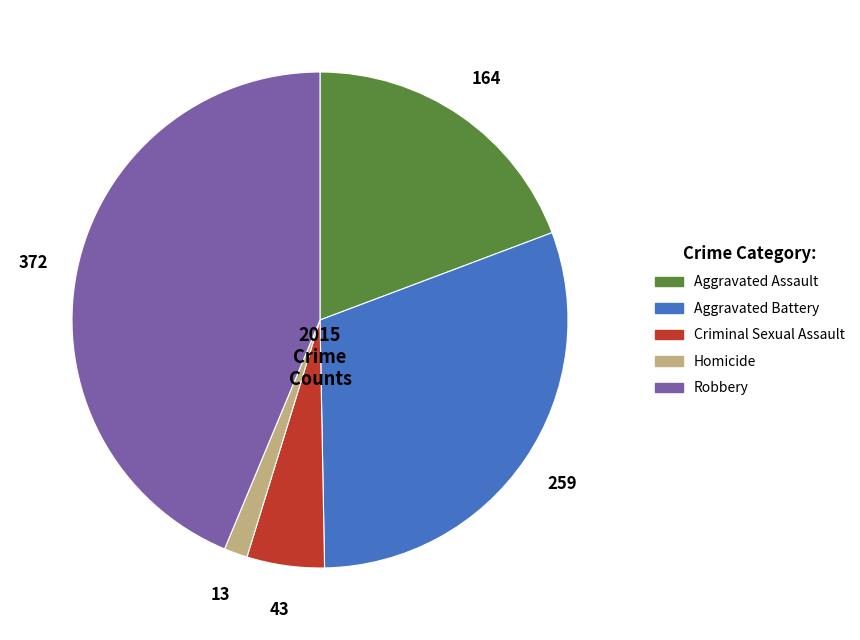

Combined, do Homicide and Robbery account for over 50%?

No